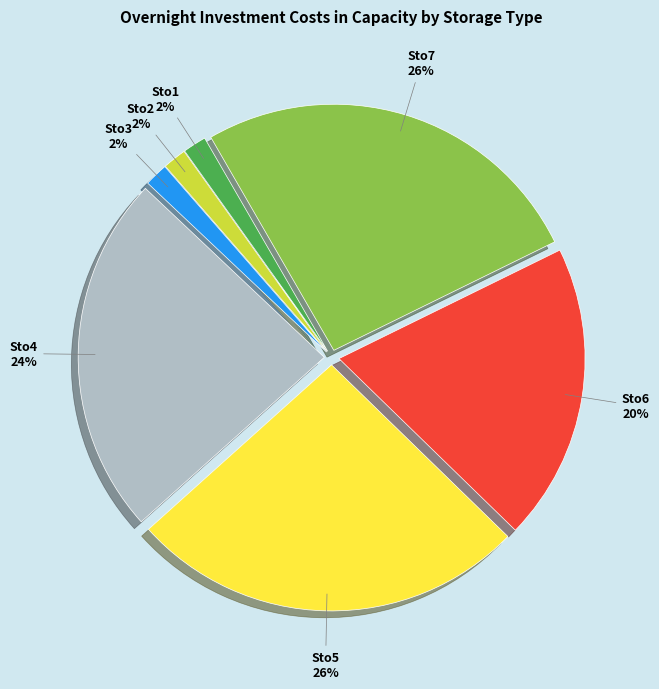

Count the number of slices in the pie.

7